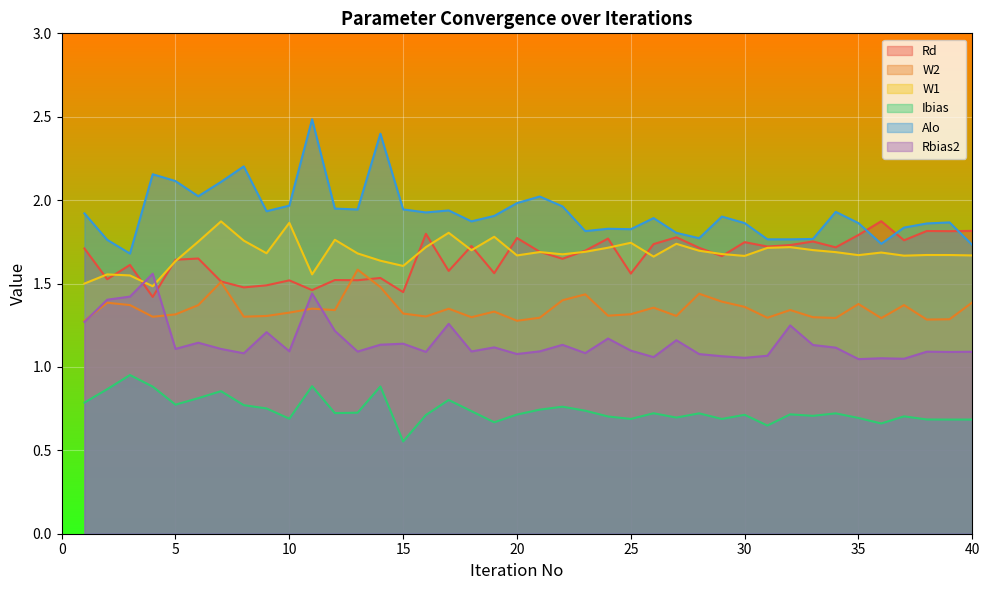

Reading left to right, extract all data points from this chart.

Rd: 1.7	1.5	1.6	1.4	1.6	1.6	1.5	1.5	1.5	1.5	1.5	1.5	1.5	1.5	1.4	1.8	1.6	1.7	1.6	1.8	1.7	1.6	1.7	1.8	1.6	1.7	1.8	1.7	1.7	1.7	1.7	1.7	1.8	1.7	1.8	1.9	1.8	1.8	1.8	1.8
W2: 1.3	1.4	1.4	1.3	1.3	1.4	1.5	1.3	1.3	1.3	1.3	1.3	1.6	1.5	1.3	1.3	1.3	1.3	1.3	1.3	1.3	1.4	1.4	1.3	1.3	1.4	1.3	1.4	1.4	1.4	1.3	1.3	1.3	1.3	1.4	1.3	1.4	1.3	1.3	1.4
W1: 1.5	1.6	1.5	1.5	1.6	1.8	1.9	1.8	1.7	1.9	1.6	1.8	1.7	1.6	1.6	1.7	1.8	1.7	1.8	1.7	1.7	1.7	1.7	1.7	1.7	1.7	1.7	1.7	1.7	1.7	1.7	1.7	1.7	1.7	1.7	1.7	1.7	1.7	1.7	1.7
Ibias: 0.8	0.9	1.0	0.9	0.8	0.8	0.9	0.8	0.8	0.7	0.9	0.7	0.7	0.9	0.6	0.7	0.8	0.7	0.7	0.7	0.7	0.8	0.7	0.7	0.7	0.7	0.7	0.7	0.7	0.7	0.6	0.7	0.7	0.7	0.7	0.7	0.7	0.7	0.7	0.7
Alo: 1.9	1.8	1.7	2.2	2.1	2.0	2.1	2.2	1.9	2.0	2.5	1.9	1.9	2.4	1.9	1.9	1.9	1.9	1.9	2.0	2.0	2.0	1.8	1.8	1.8	1.9	1.8	1.8	1.9	1.9	1.8	1.8	1.8	1.9	1.9	1.7	1.8	1.9	1.9	1.7
Rbias2: 1.3	1.4	1.4	1.6	1.1	1.1	1.1	1.1	1.2	1.1	1.4	1.2	1.1	1.1	1.1	1.1	1.3	1.1	1.1	1.1	1.1	1.1	1.1	1.2	1.1	1.1	1.2	1.1	1.1	1.1	1.1	1.2	1.1	1.1	1.0	1.1	1.0	1.1	1.1	1.1